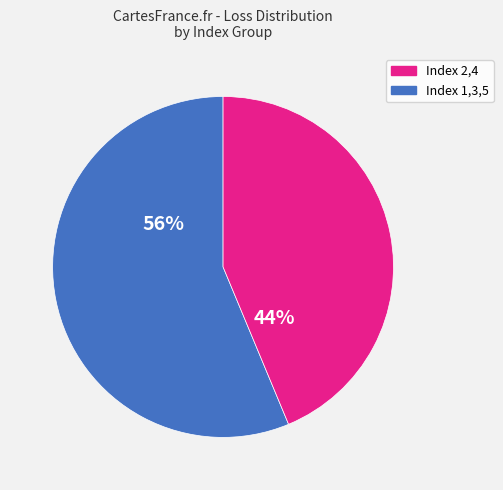

Is there any slice that represents more than half of the pie?

Yes